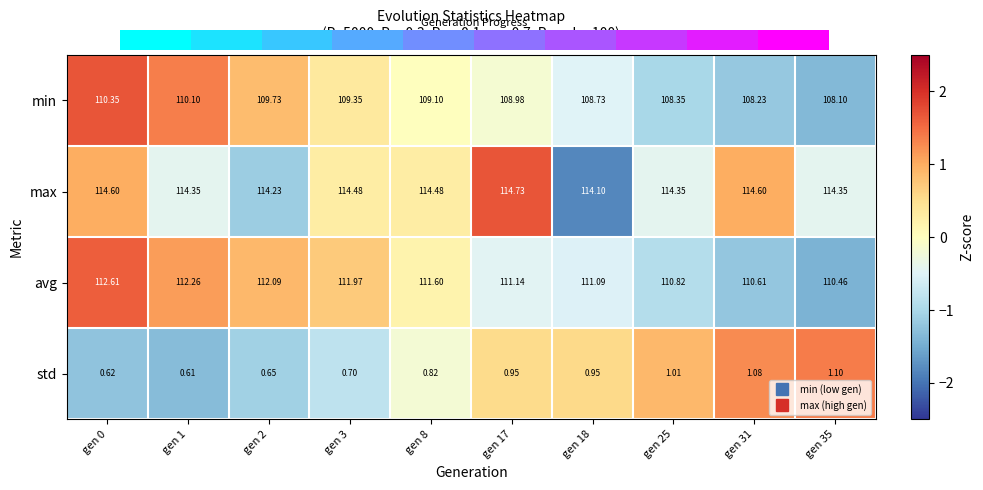

Is the value of max at gen 1 greater than the value of min at gen 18?

Yes